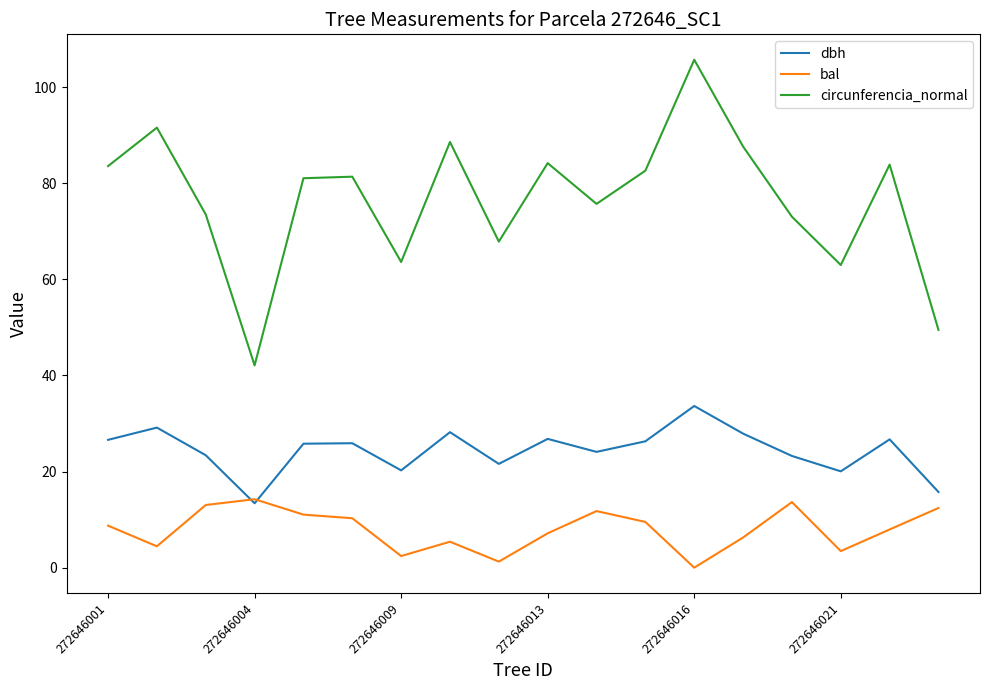

What is the maximum value for circunferencia_normal?

105.7